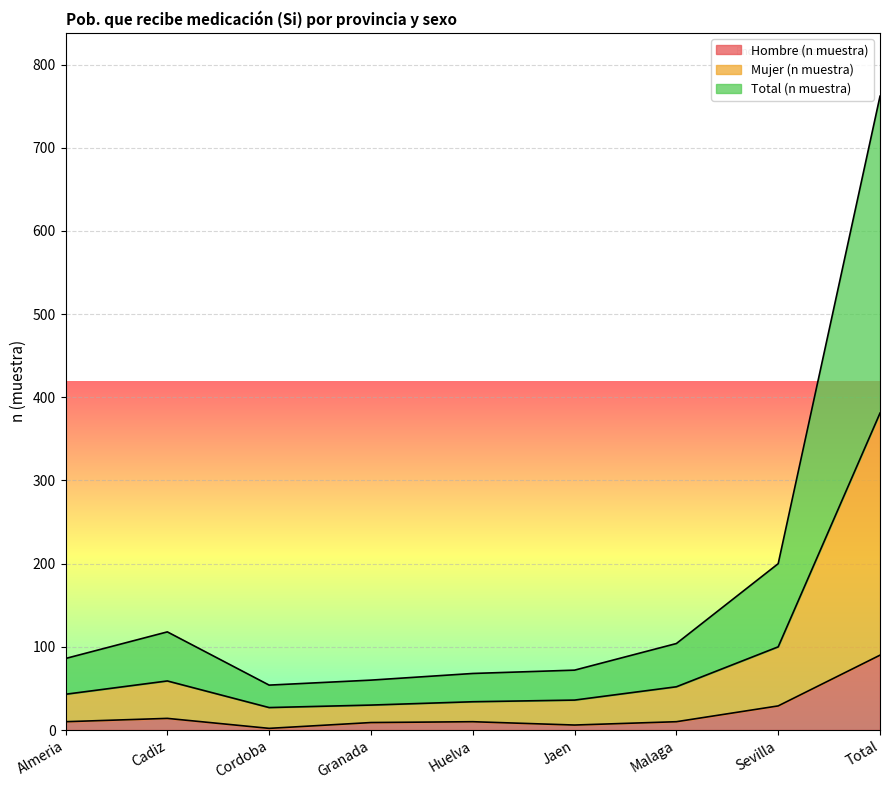

List the series in order of their overall mean, lowest first.

Hombre (n muestra), Mujer (n muestra), Total (n muestra)